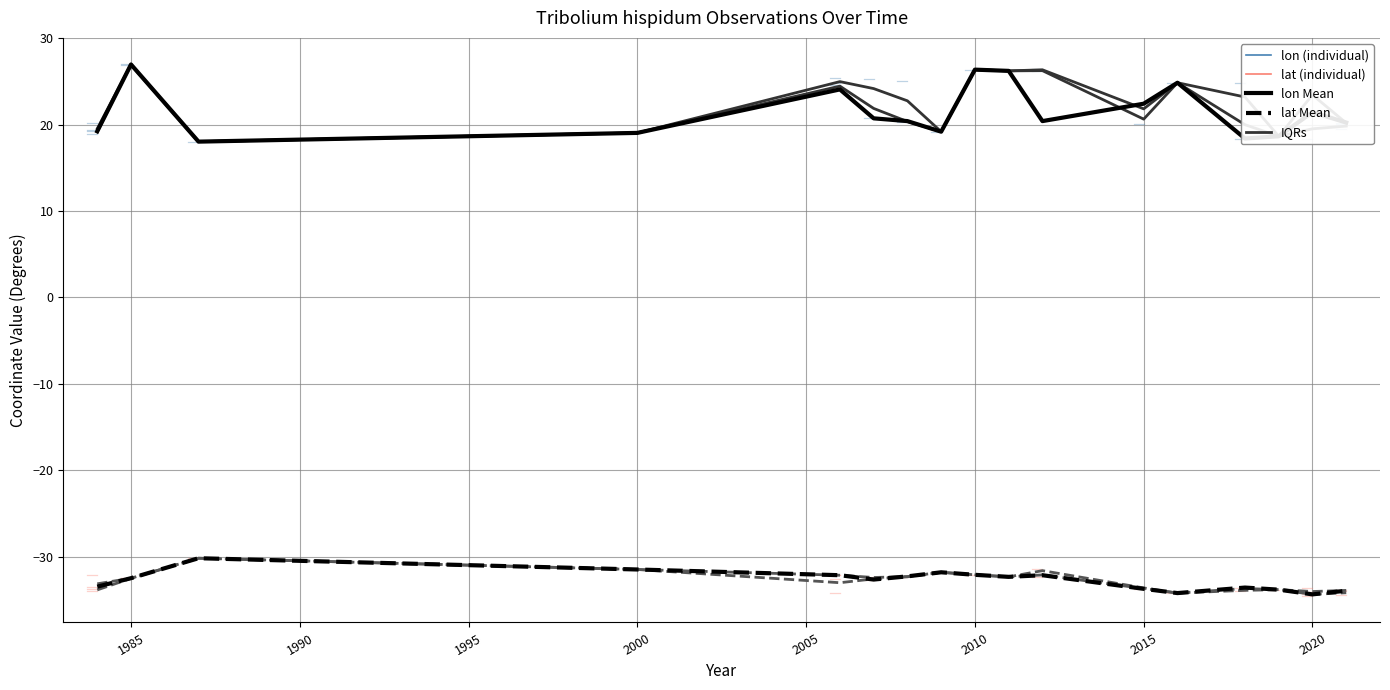

What is the difference between the highest and lowest values at 2020?

55.8